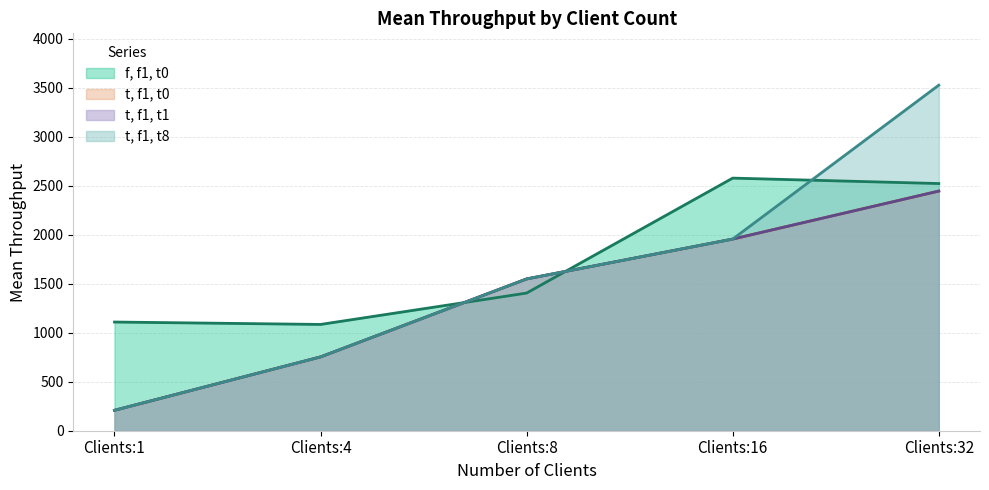

At which label does t, f1, t0 first exceed 1549?

Clients:8